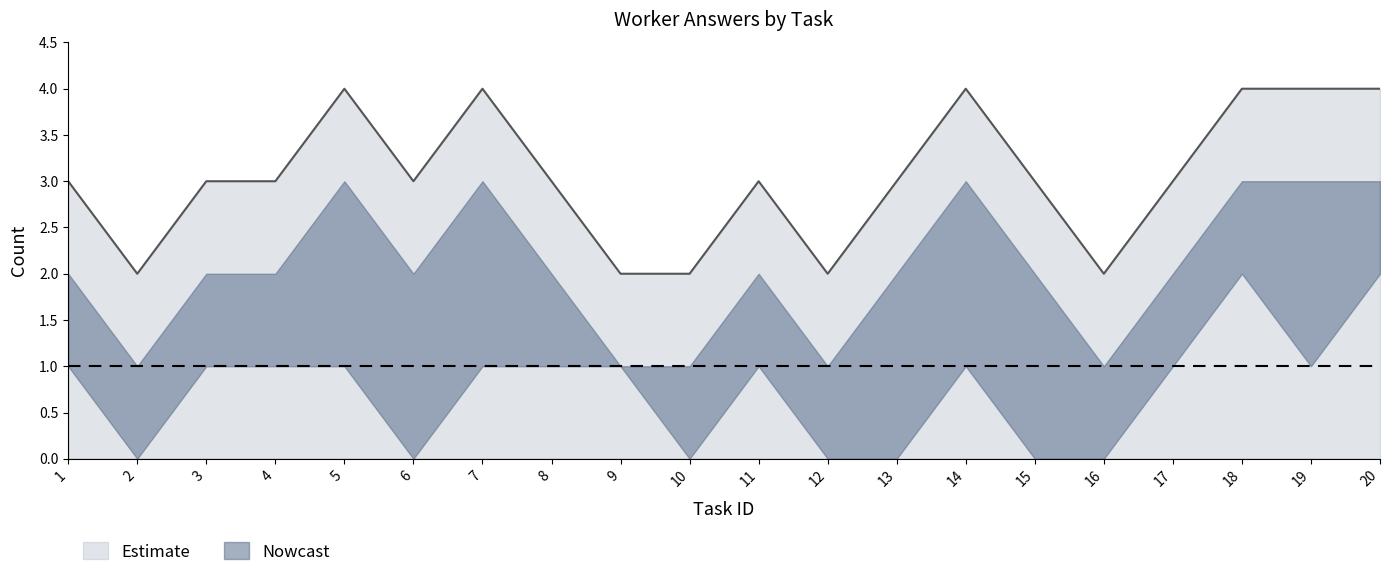

Reading left to right, extract all data points from this chart.

num_workers: 2	1	2	2	3	2	3	2	1	1	2	1	2	3	2	1	2	3	3	3
sum_answers: 1	0	1	1	1	0	1	1	1	0	1	0	0	1	0	0	1	2	1	2
upper_bound: 3	2	3	3	4	3	4	3	2	2	3	2	3	4	3	2	3	4	4	4